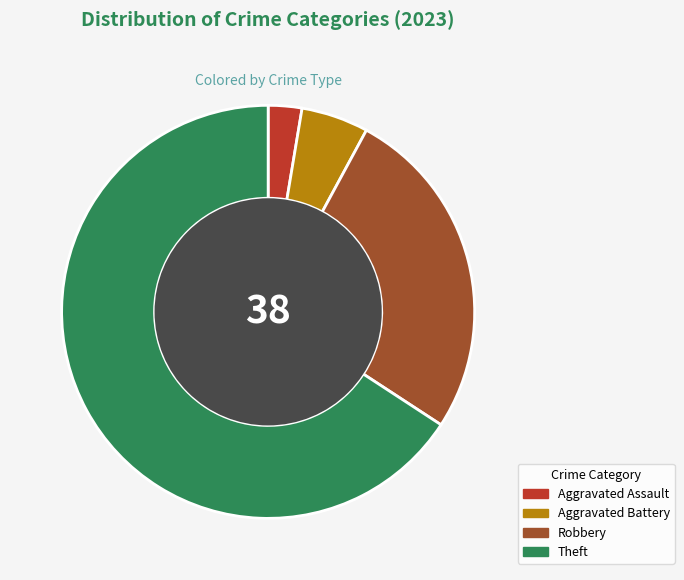

Does Robbery represent more than half of the total?

No